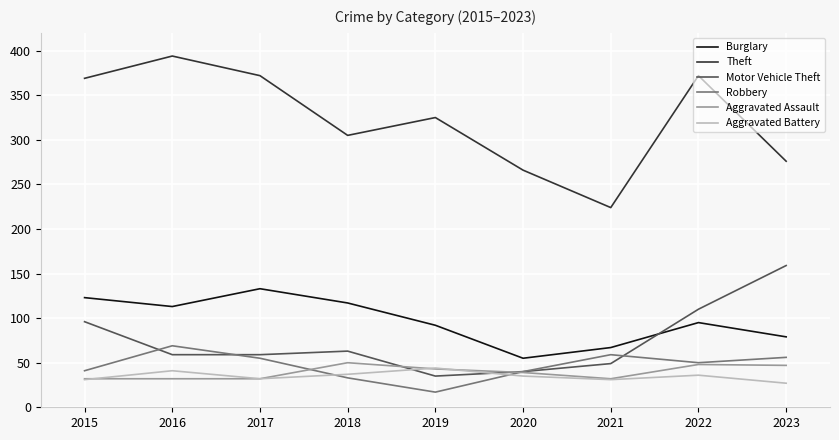

What value does the Burglary series have at 2015, to the nearest 10?

120